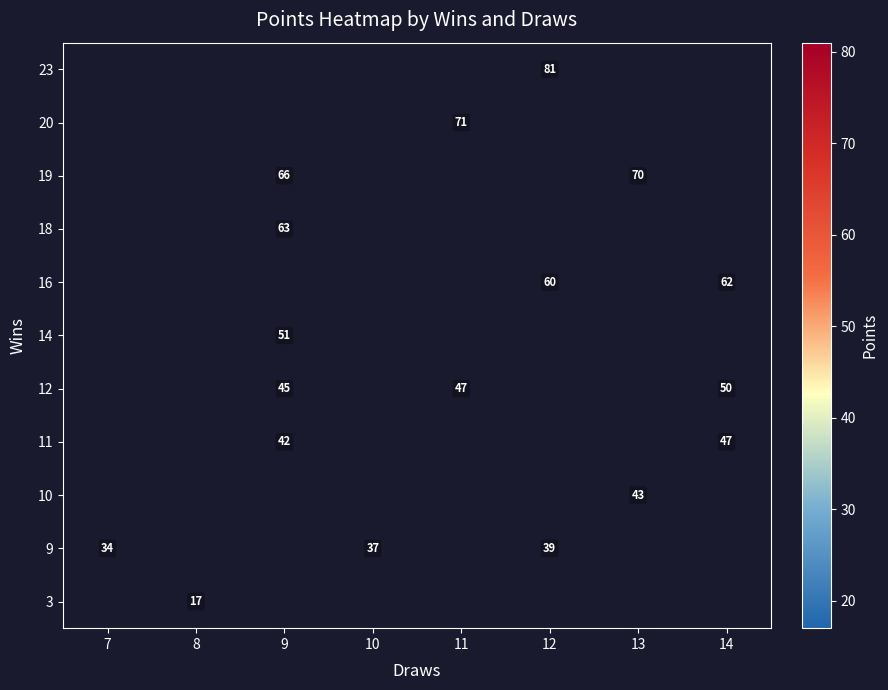

How many distinct data groups are displayed?

11